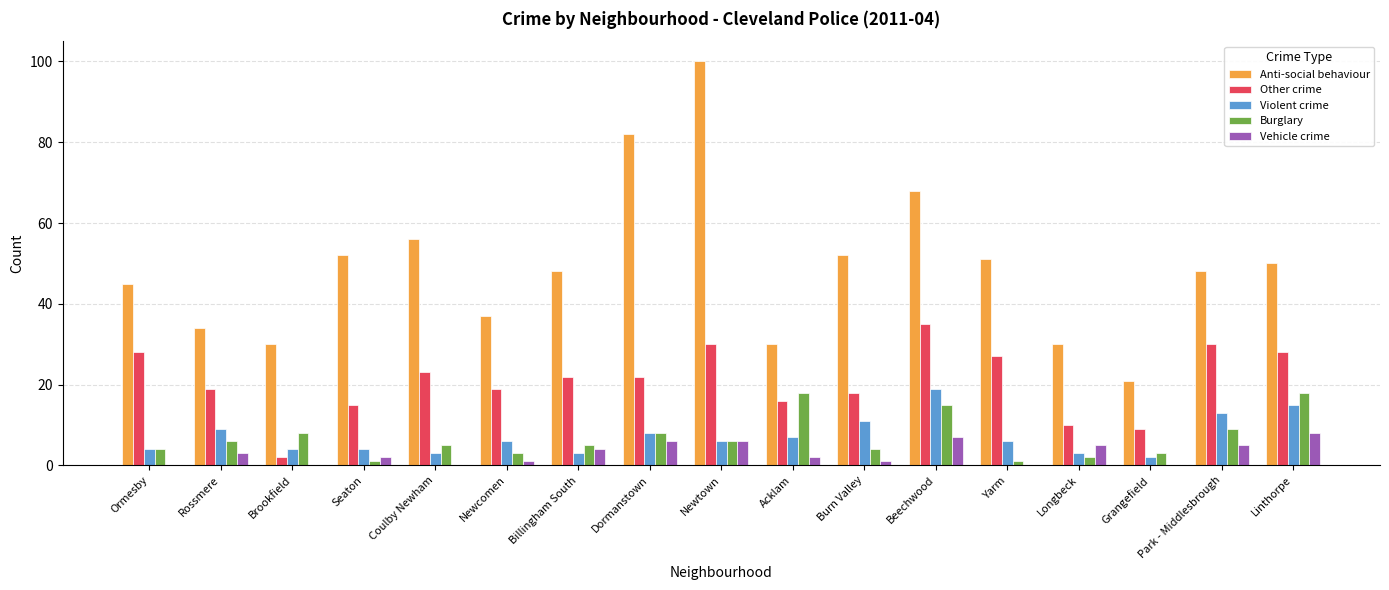

Which series has the largest total across all categories?

Anti-social behaviour